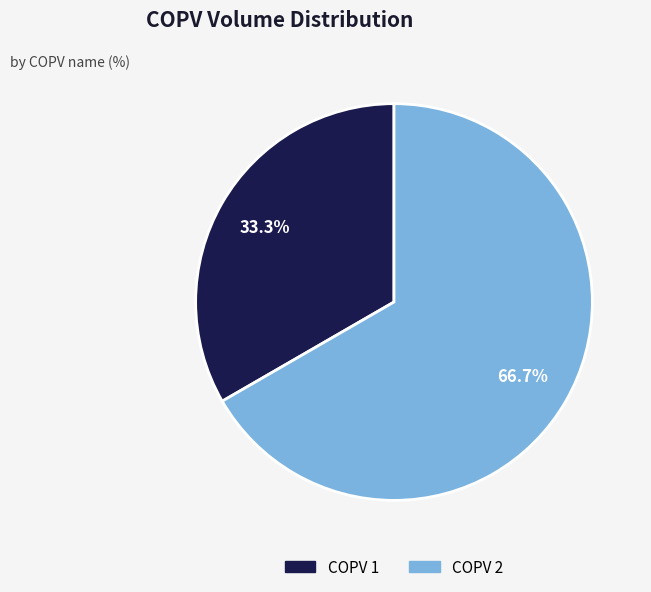

How many segments does this pie chart have?

2